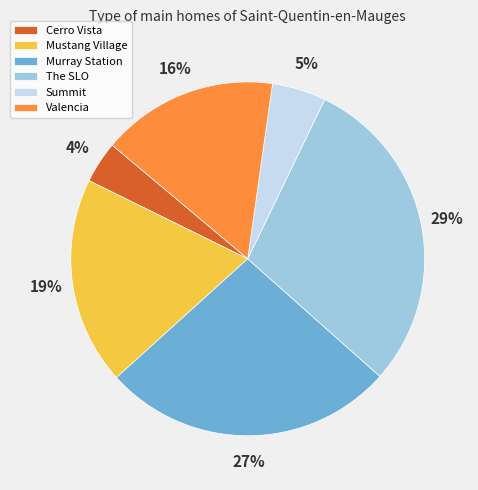

Is there a majority slice in this chart?

No